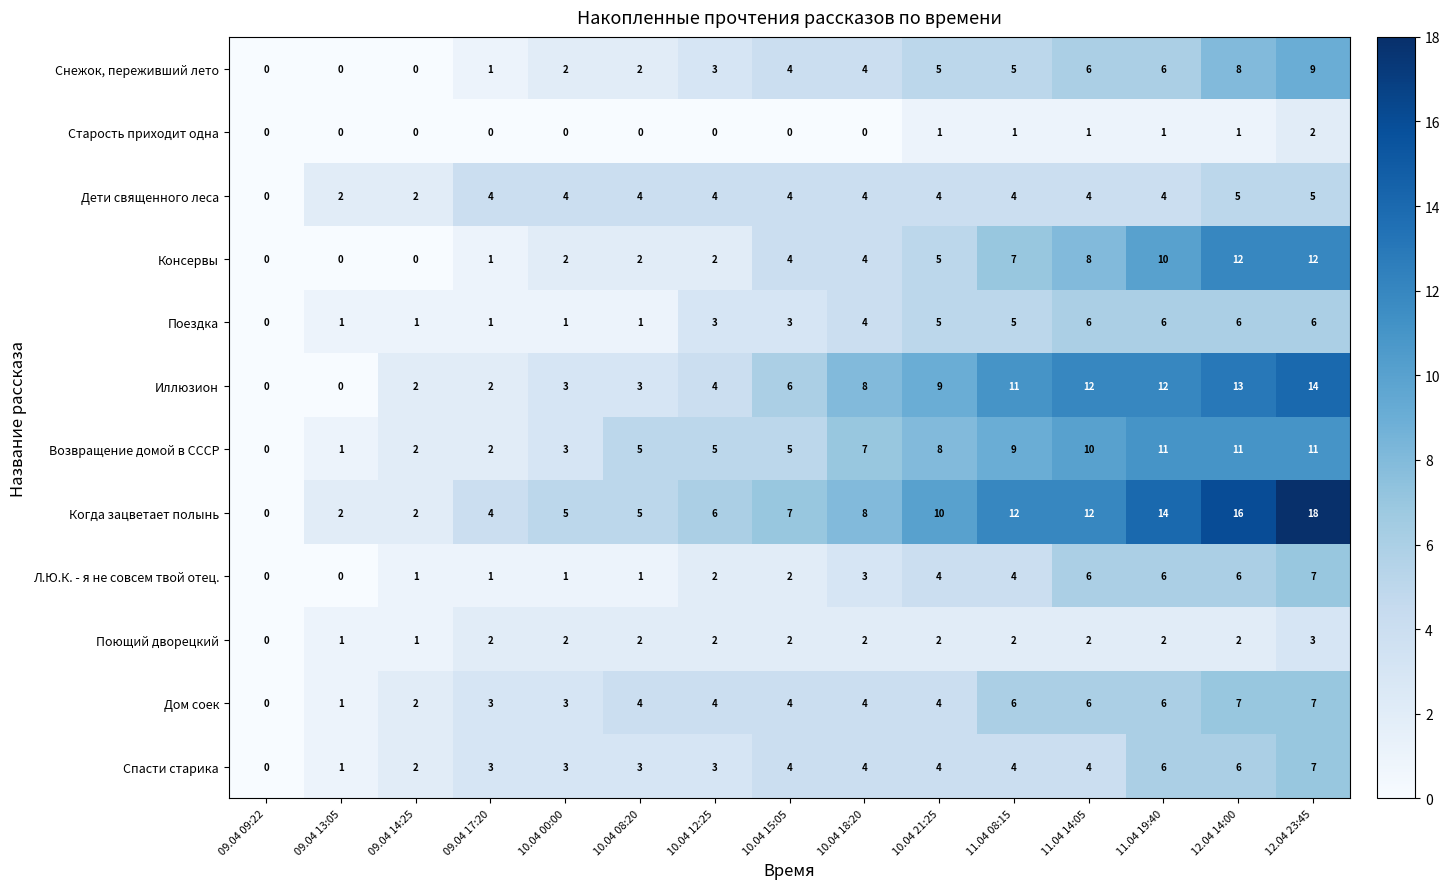

Which series has the largest range (max minus min)?

Когда зацветает полынь